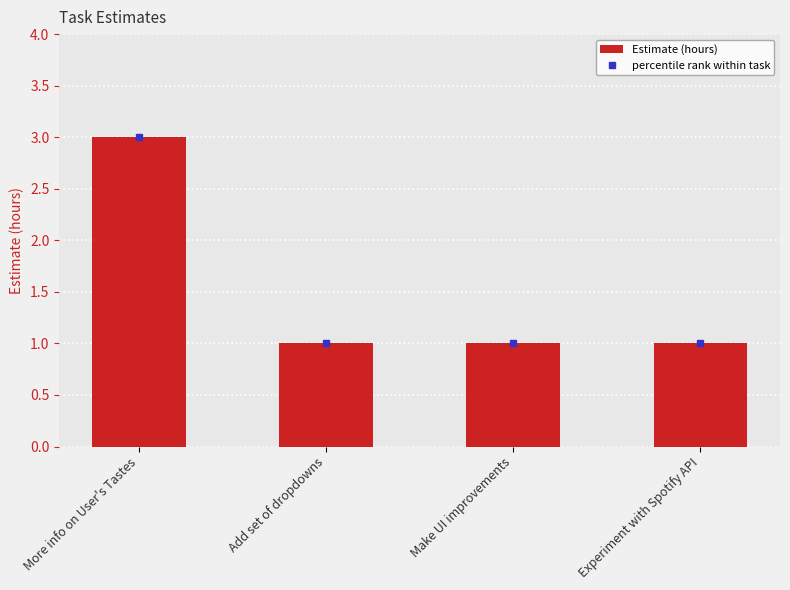

Read the value at Experiment with Spotify API.

1